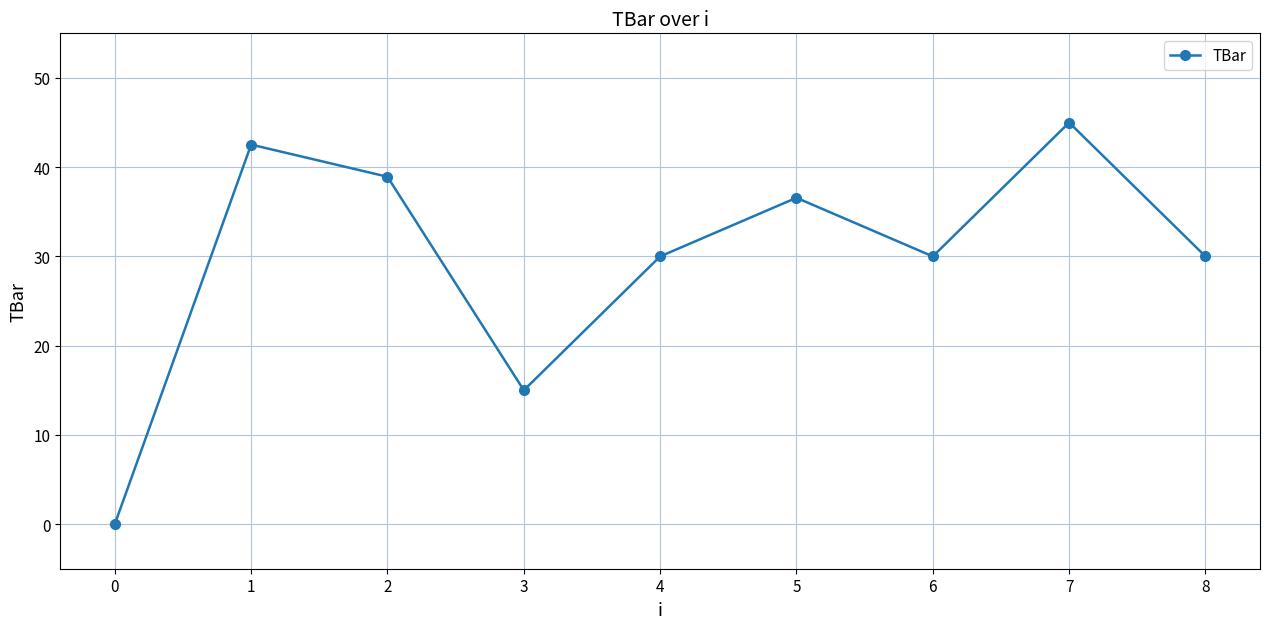

True or false: the data shows 8.6 at 7.

False